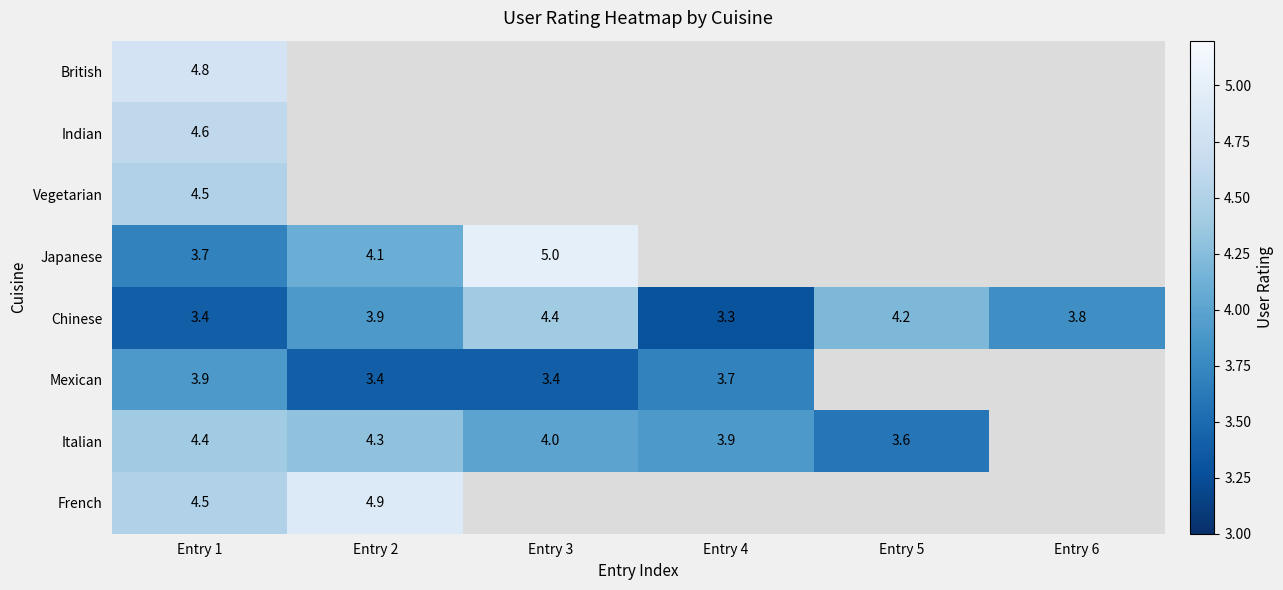

What is the smallest value displayed?

3.3